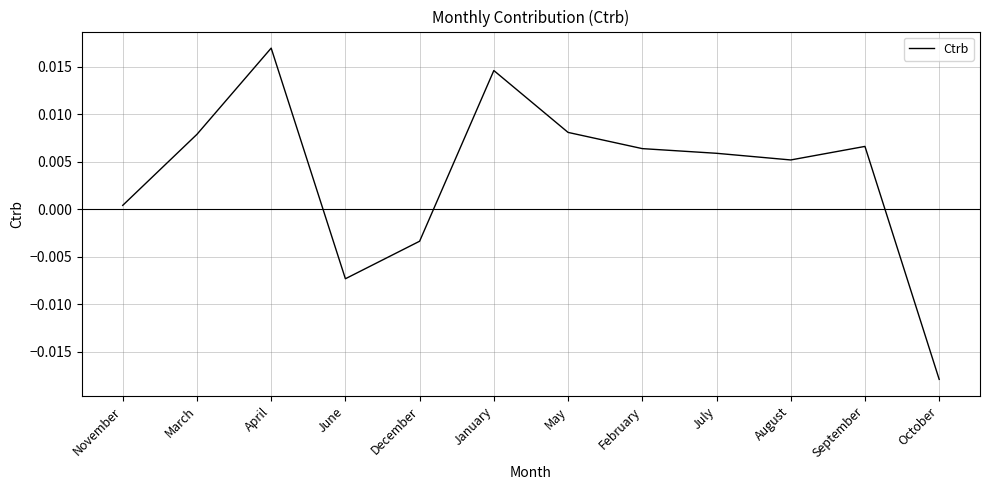

What position from the right is December?

8